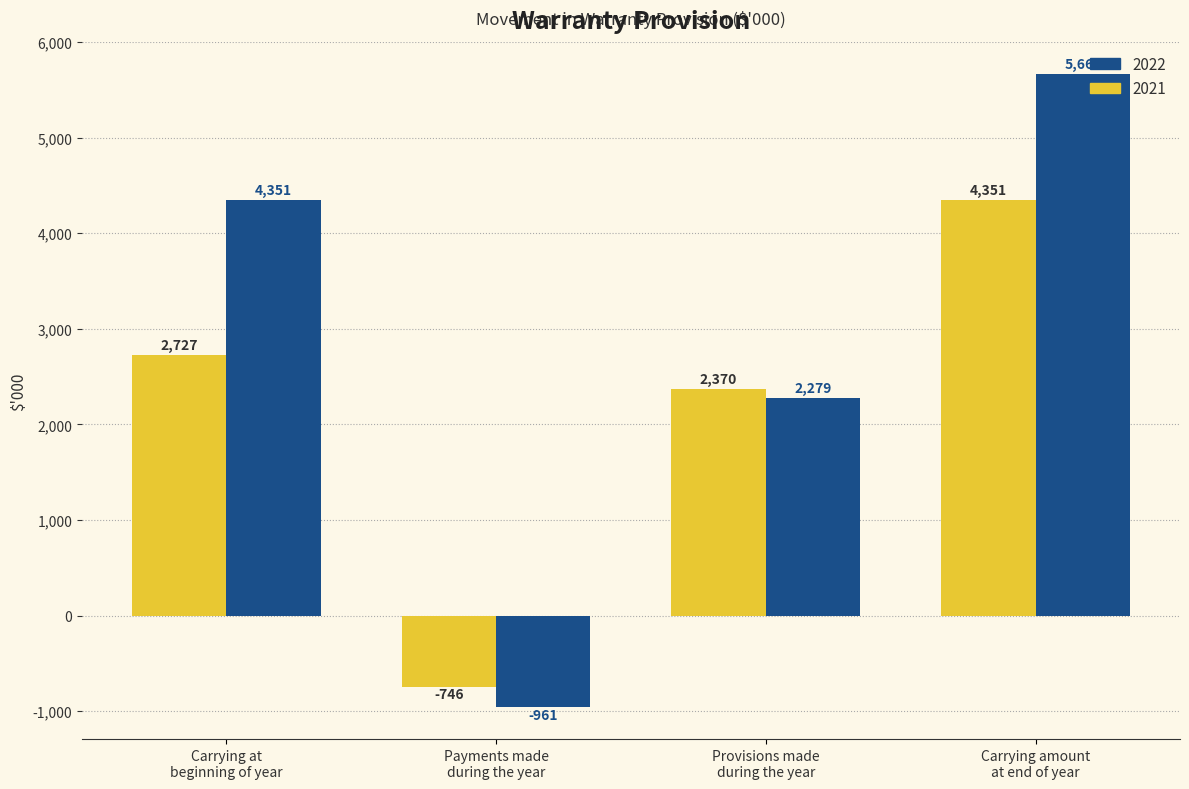

What is the average value of the 2021 series?

2176